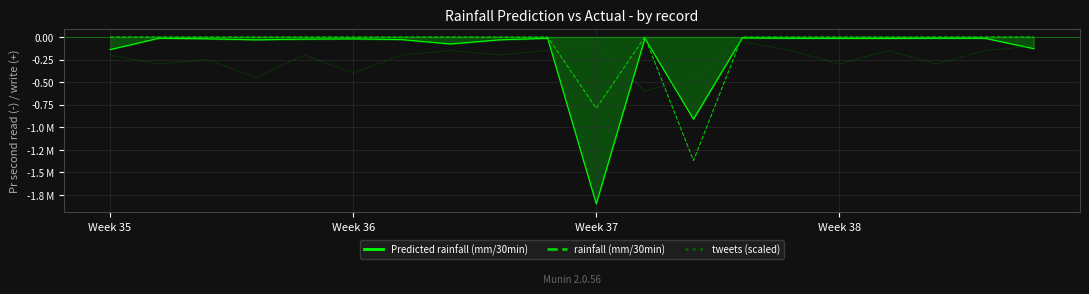

What are all the series names shown in the legend?

Predicted rainfall (mm/30min), rainfall (mm/30min), tweets (scaled)